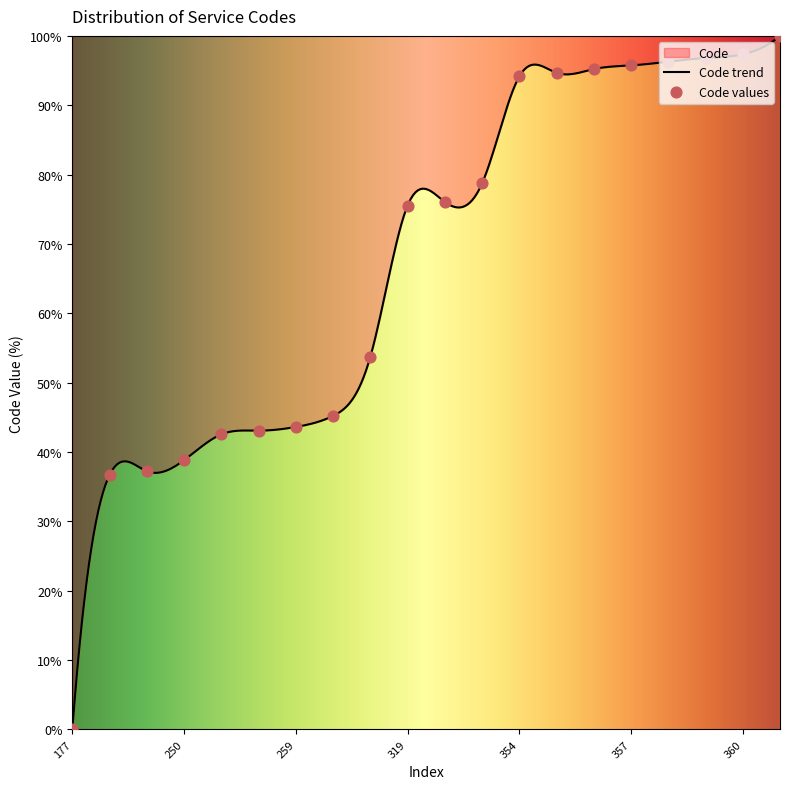

Which has a higher value, 355 or 325?

355